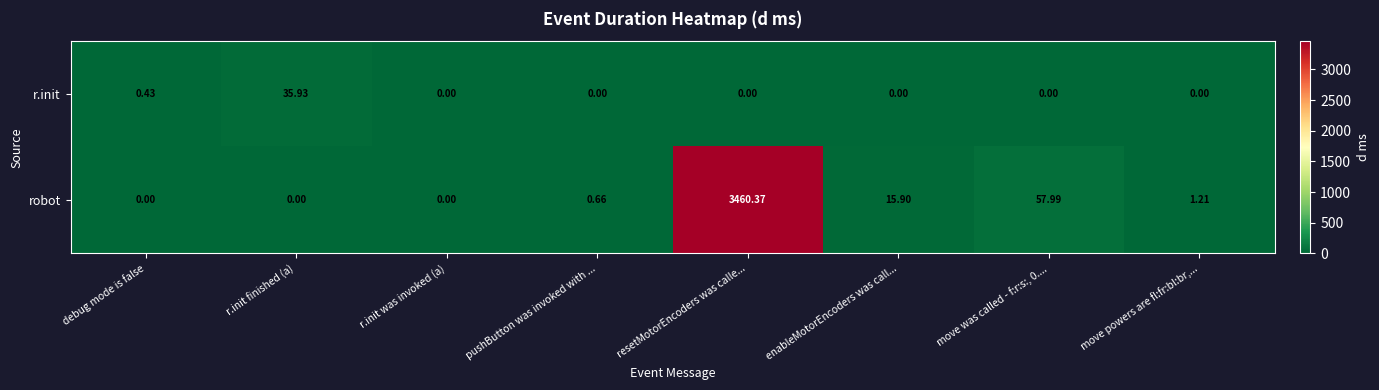

Which series has the widest spread of values?

robot